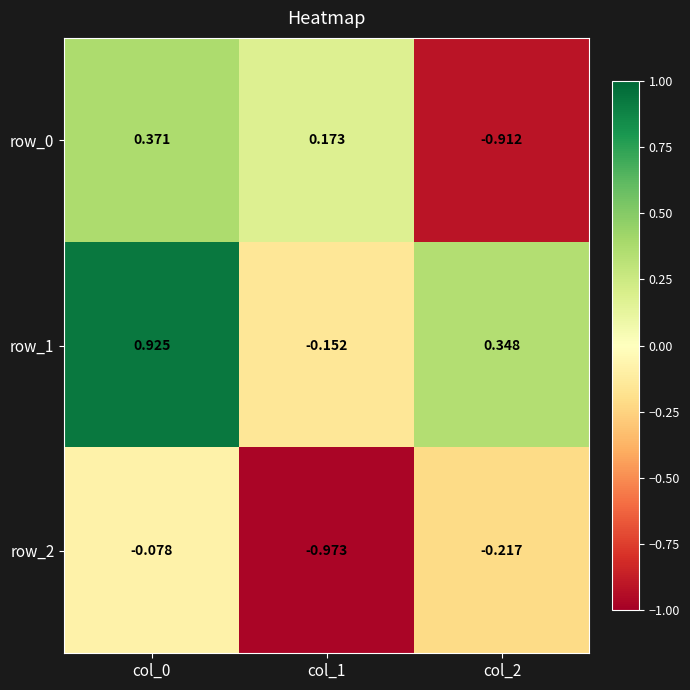

Which series has the largest total across all categories?

row_1